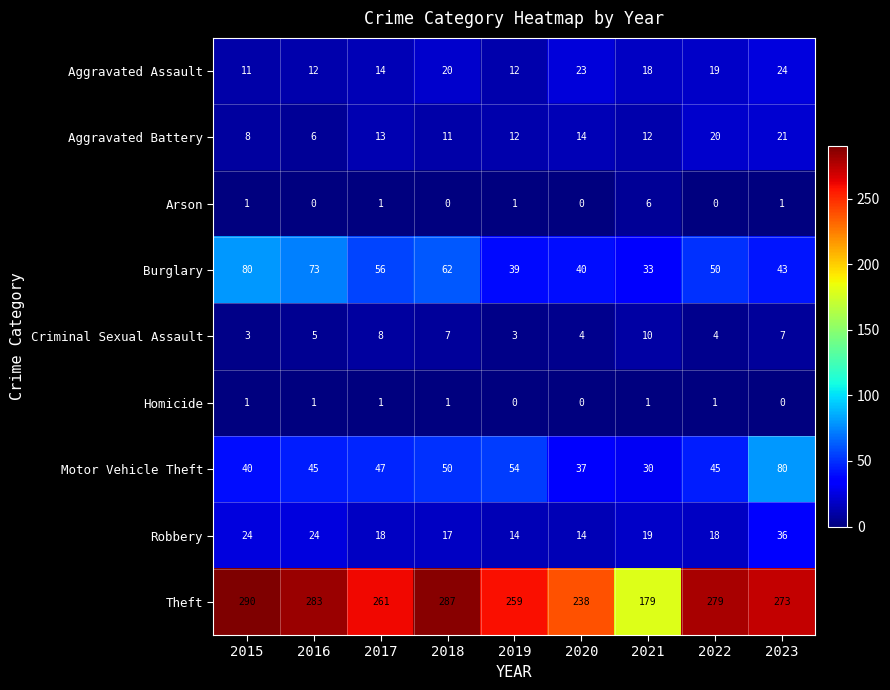

Is the value of Motor Vehicle Theft at 2017 greater than the value of Theft at 2018?

No